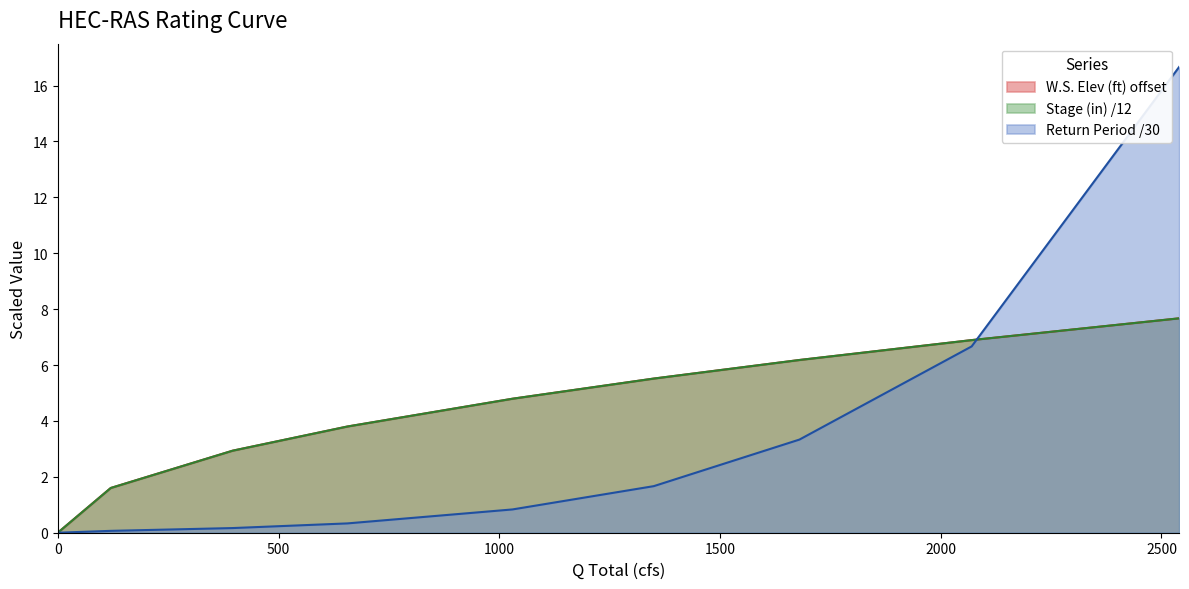

True or false: W.S. Elev (ft) and Stage (in) cross at least once.

False